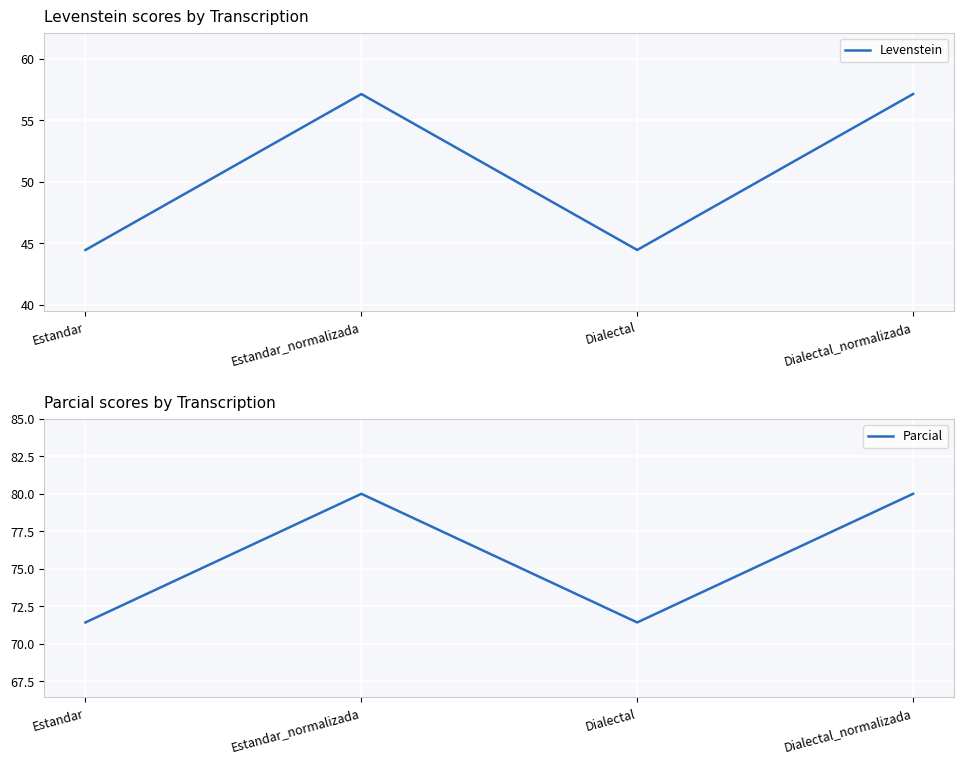

At which category is the sum across all series the highest?

Estandar_normalizada